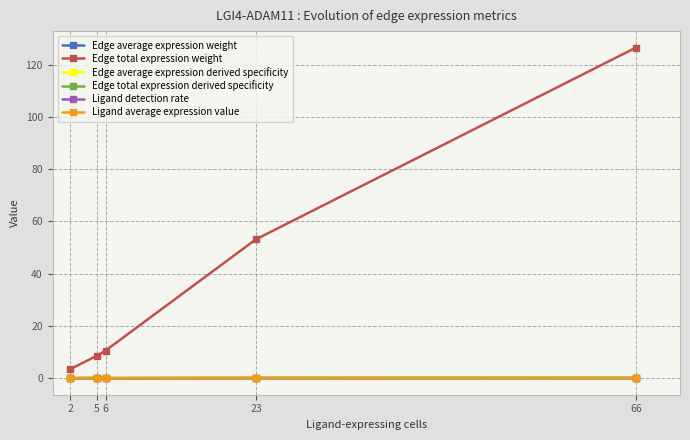

Which series changed the most between 6 and 66?

Edge total expression weight